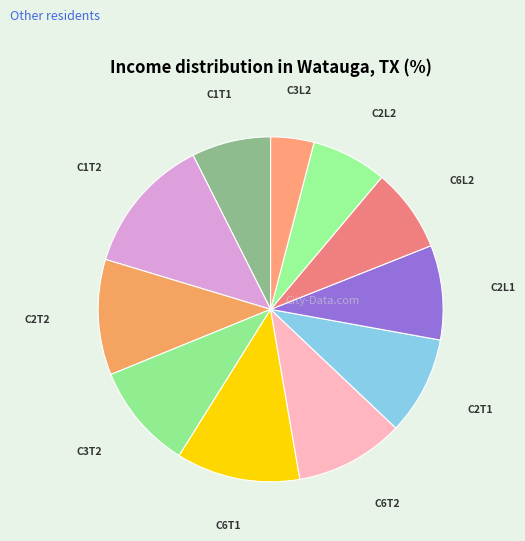

Do C3L2 and C1T2 together represent more than half of the pie?

No